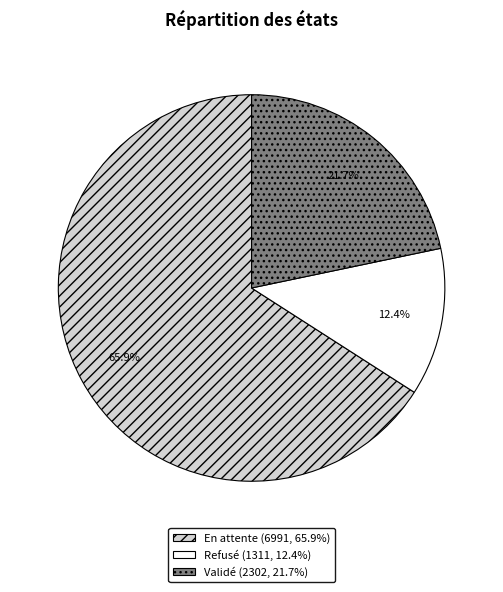

How many slices are in this pie chart?

3